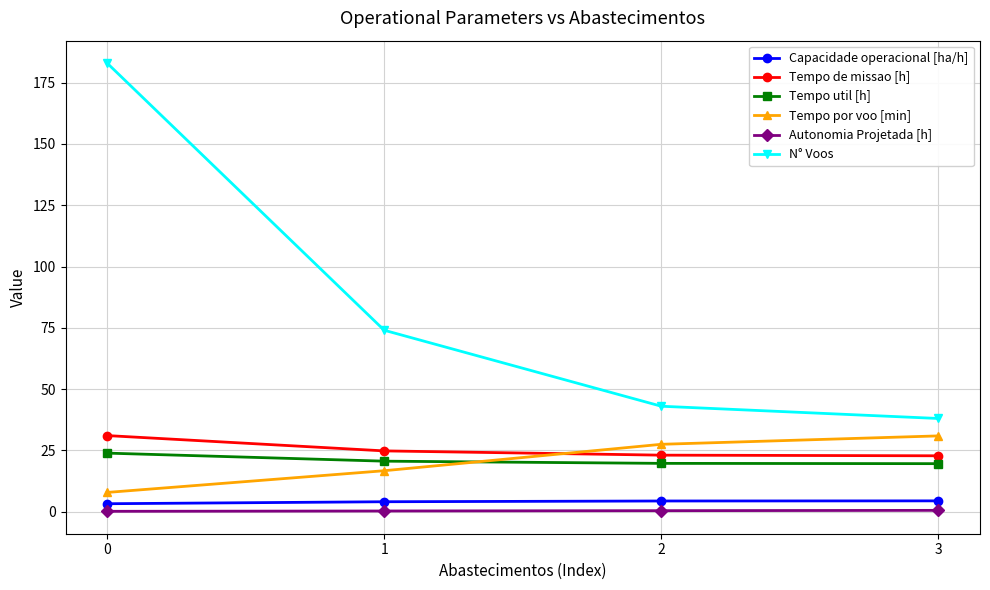

How many data points does each series have?

4